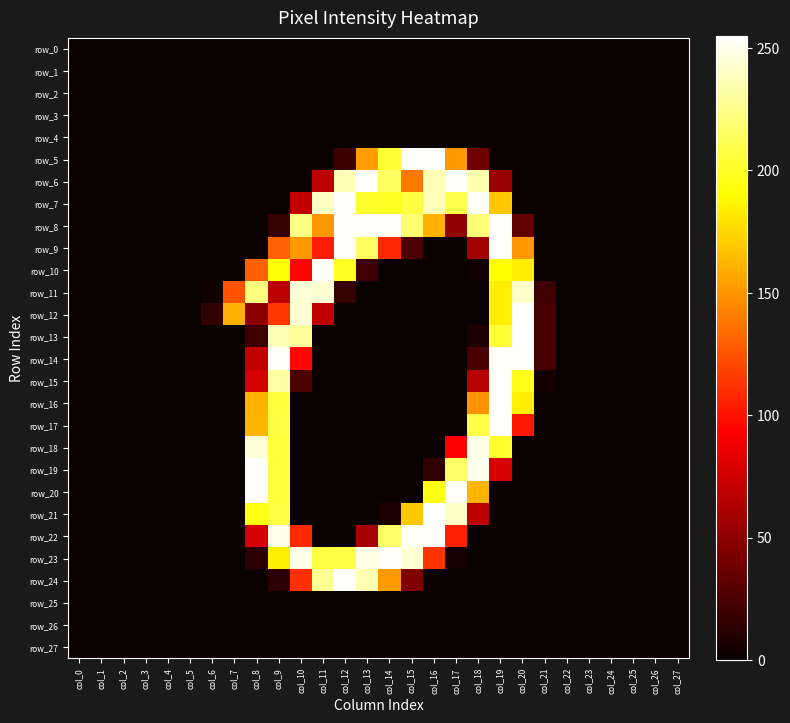

Which series has the widest spread of values?

row_5